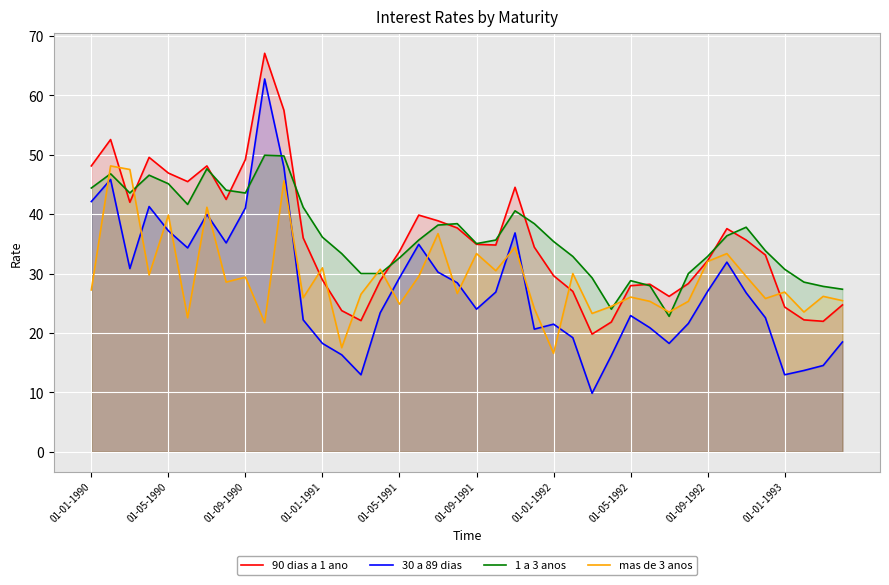

Which series ends up on top after the final intersection of mas de 3 anos and 90 dias a 1 ano?

mas de 3 anos